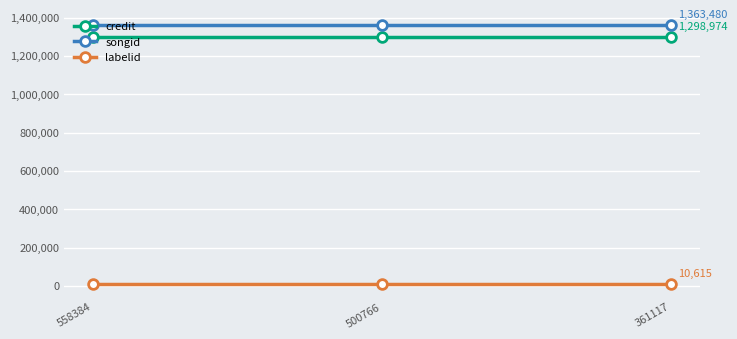

The value of credit at 500766 is 2298138. True or false?

False